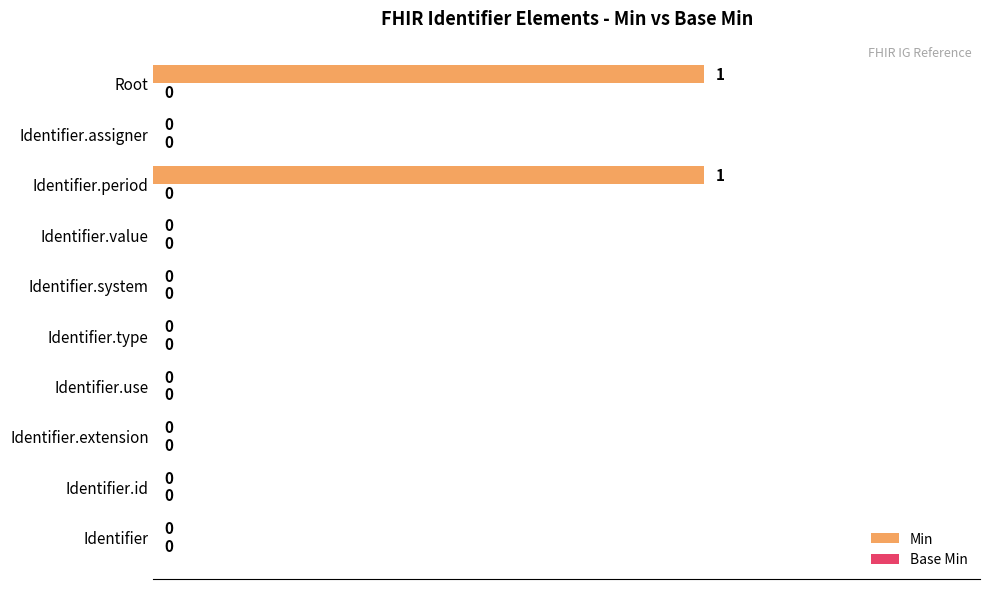

True or false: the data shows 0 at Identifier.

True